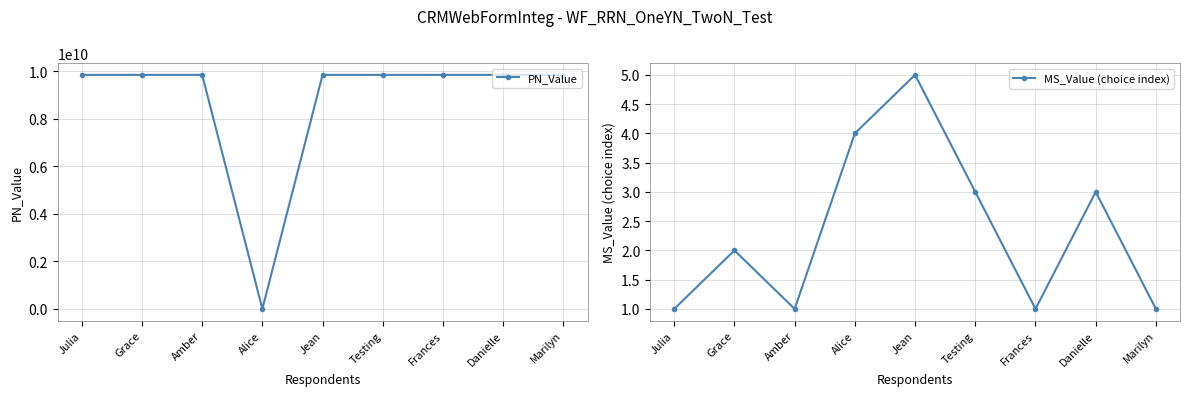

What is the label of the 8th point from the left?

Danielle